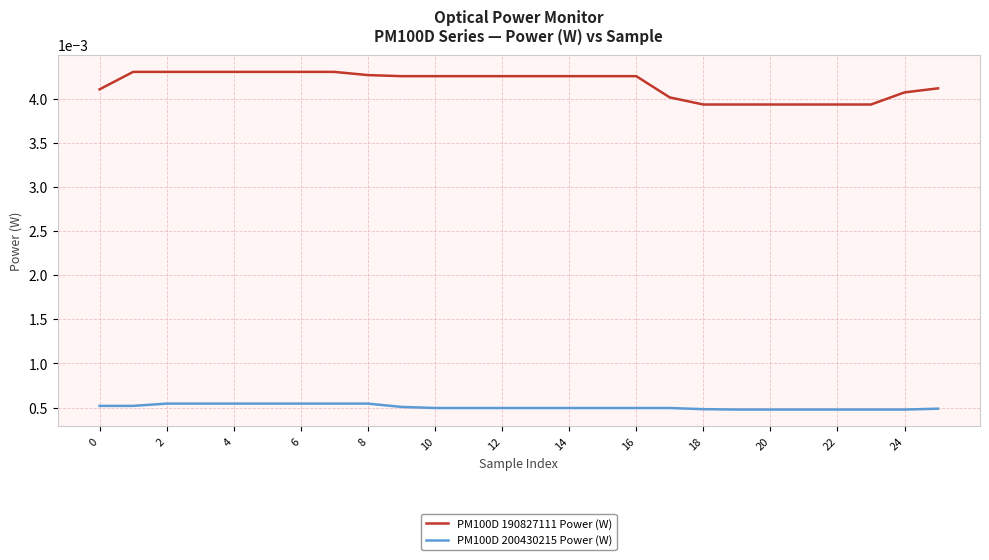

At how many categories does at least one series exceed 0?

26